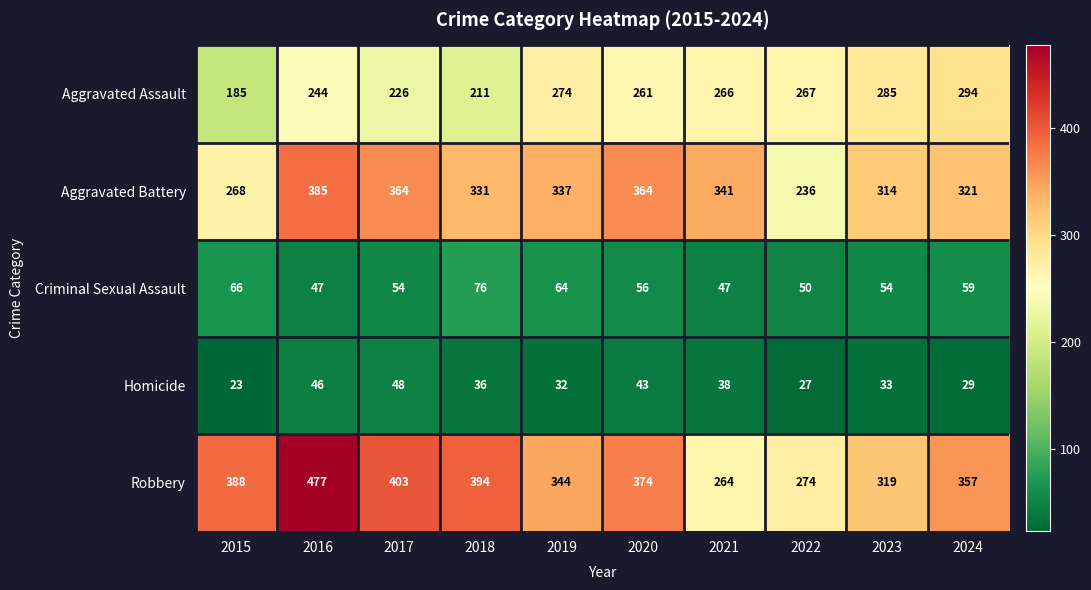

Where is Aggravated Assault nearest to the value 239?

2016